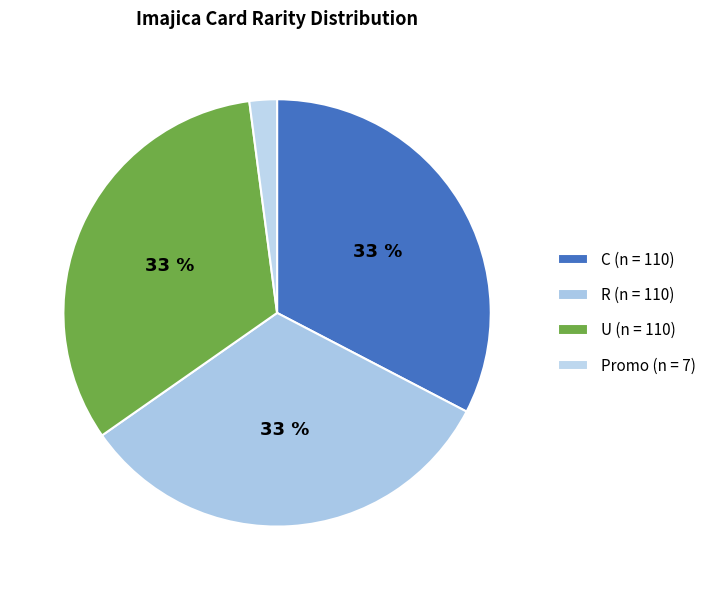

Combined, do Promo and C account for over 50%?

No